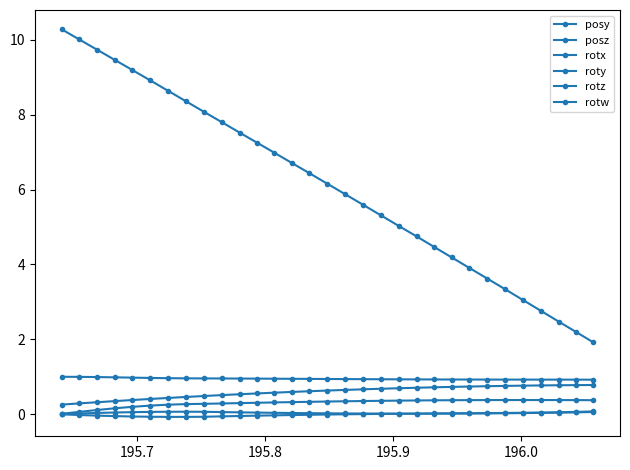

True or false: rotz and posy intersect in this chart.

False